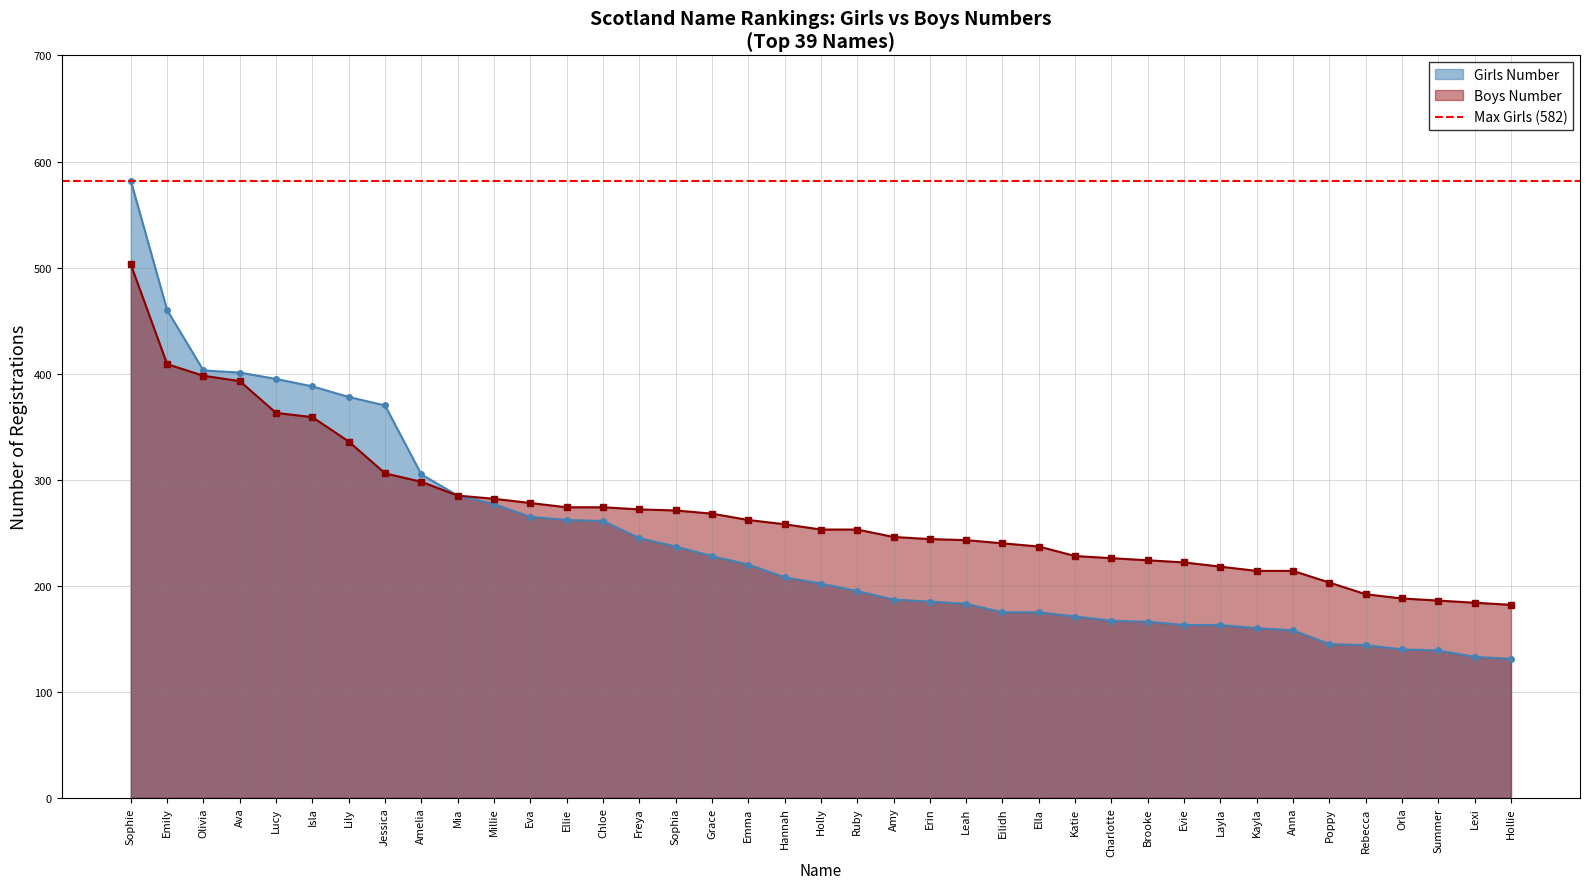

Reading left to right, extract all data points from this chart.

Girls_Number: Sophie=582	Emily=460	Olivia=403	Ava=401	Lucy=395	Isla=388	Lily=378	Jessica=370	Amelia=305	Mia=285	Millie=277	Eva=265	Ellie=262	Chloe=261	Freya=245	Sophia=237	Grace=228	Emma=220	Hannah=208	Holly=202	Ruby=195	Amy=187	Erin=185	Leah=183	Eilidh=175	Ella=175	Katie=171	Charlotte=167	Brooke=166	Evie=163	Layla=163	Kayla=160	Anna=158	Poppy=145	Rebecca=144	Orla=140	Summer=139	Lexi=133	Hollie=131
Boys_Number: Sophie=503	Emily=409	Olivia=398	Ava=393	Lucy=363	Isla=359	Lily=336	Jessica=306	Amelia=298	Mia=285	Millie=282	Eva=278	Ellie=274	Chloe=274	Freya=272	Sophia=271	Grace=268	Emma=262	Hannah=258	Holly=253	Ruby=253	Amy=246	Erin=244	Leah=243	Eilidh=240	Ella=237	Katie=228	Charlotte=226	Brooke=224	Evie=222	Layla=218	Kayla=214	Anna=214	Poppy=203	Rebecca=192	Orla=188	Summer=186	Lexi=184	Hollie=182